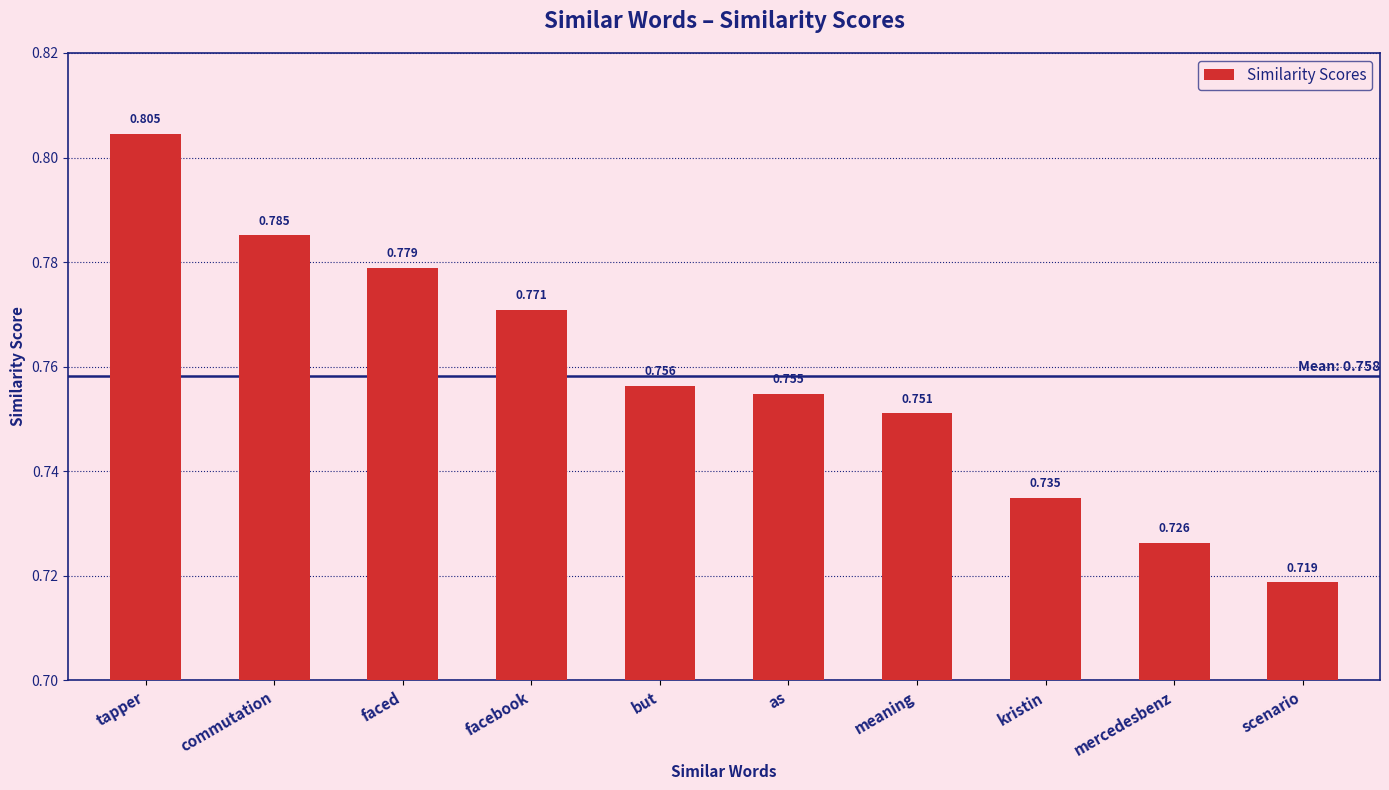

At which category does the chart reach its peak across all series?

tapper